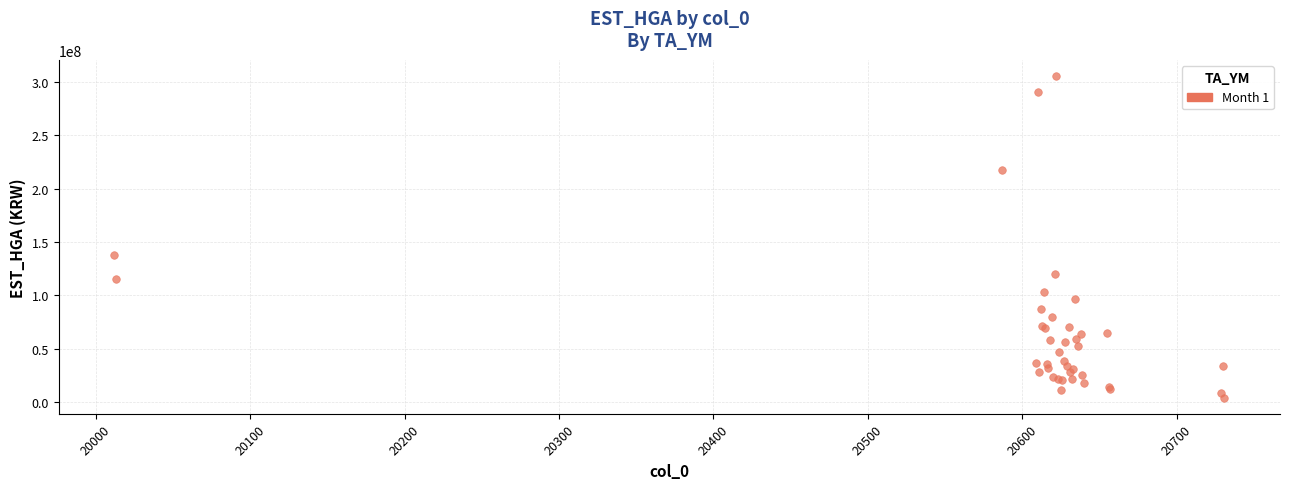

What Y value in the scatter plot is closest to 154807055?

138119979